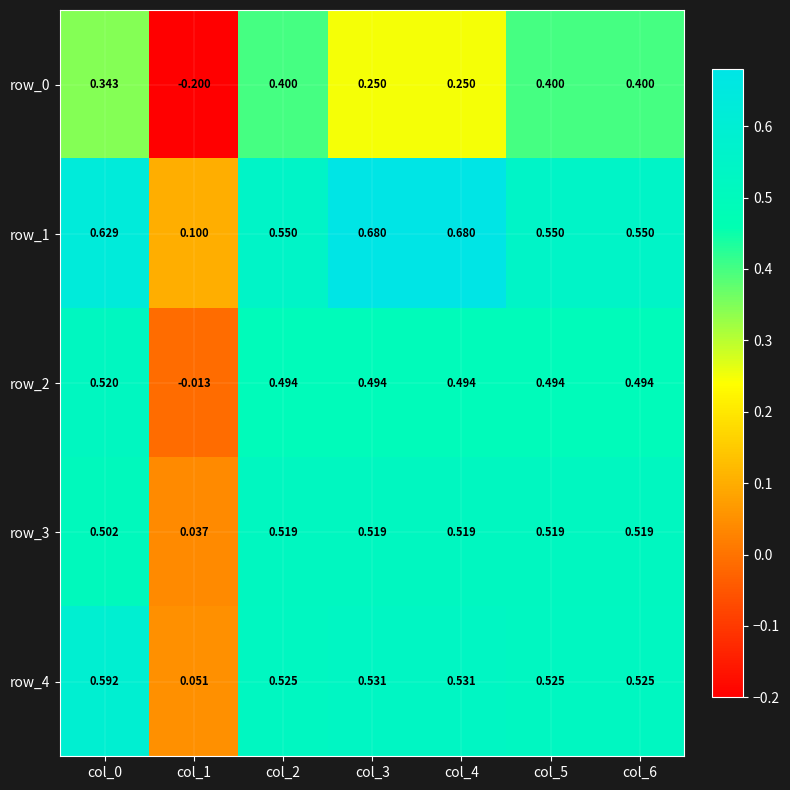

How many data points in row_2 are above 0?

6